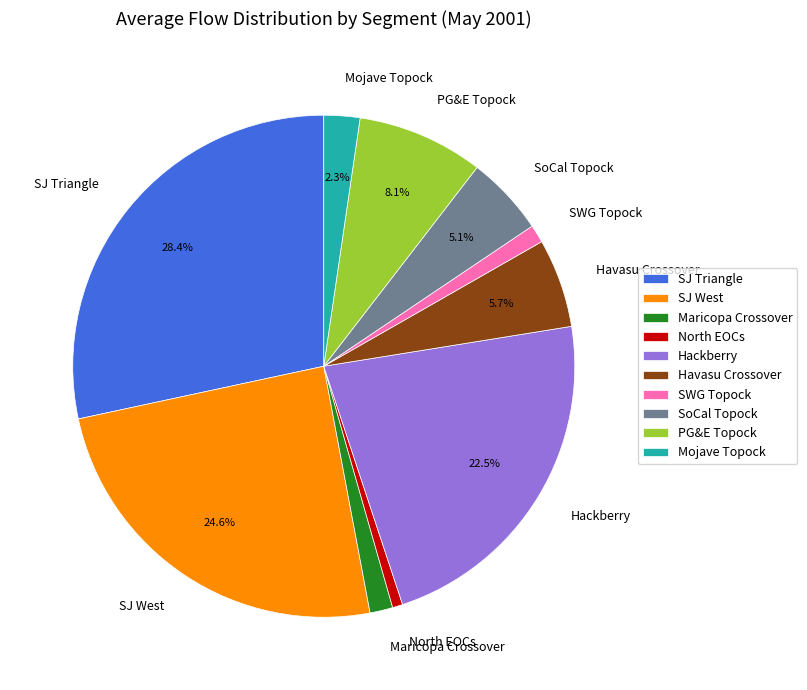

Does Hackberry represent more than half of the total?

No